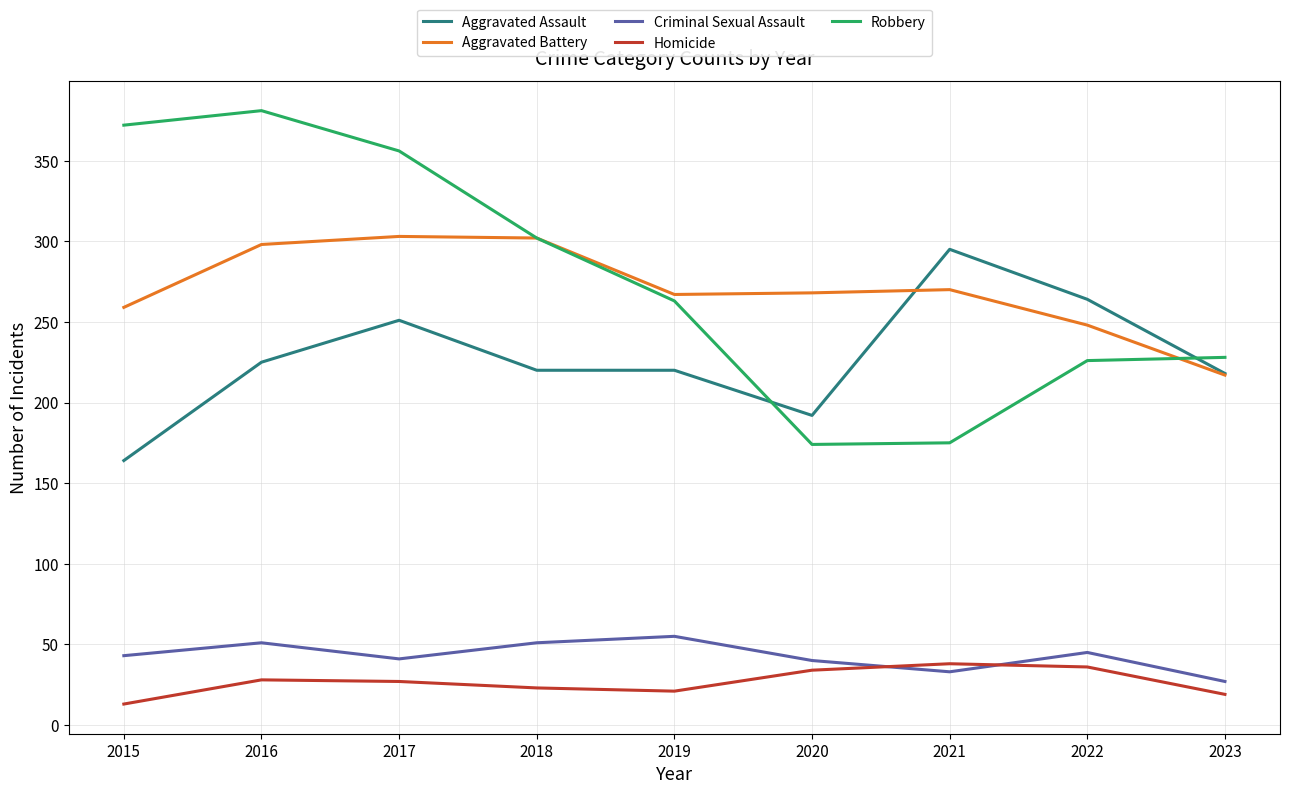

Where is the first local minimum for Criminal Sexual Assault?

2017